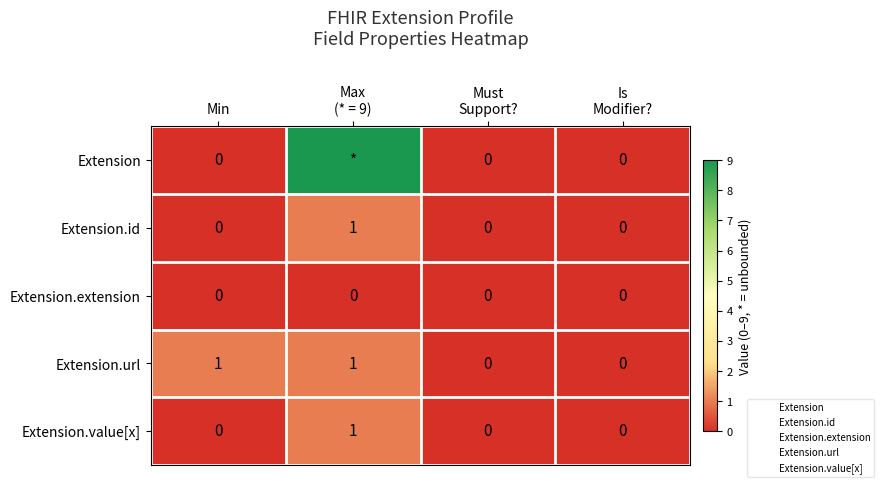

True or false: Extension.extension has a value of 0 at Is Modifier?.

True